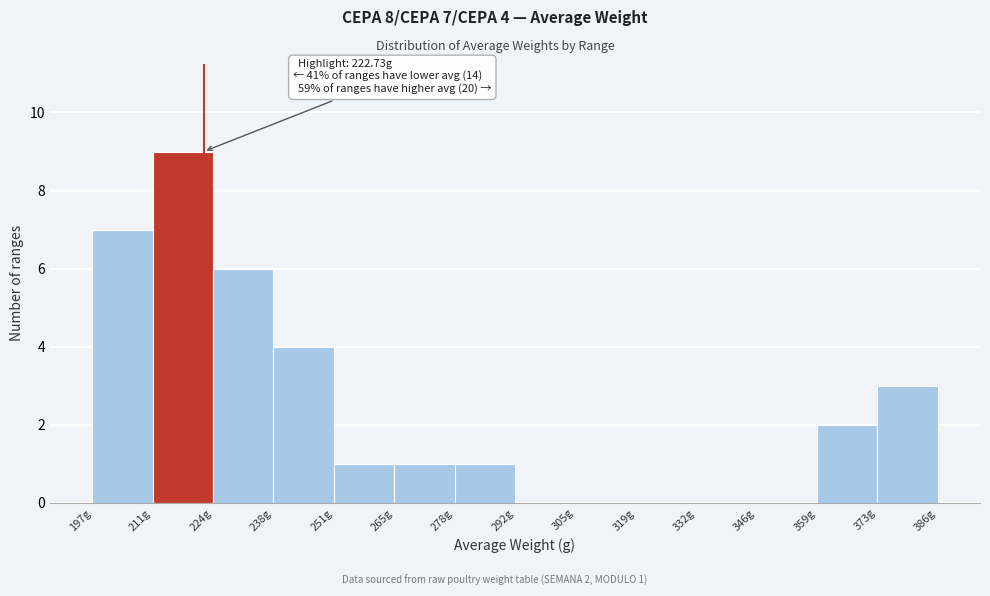

Which range on the x-axis has the tallest bar?

212 to 224